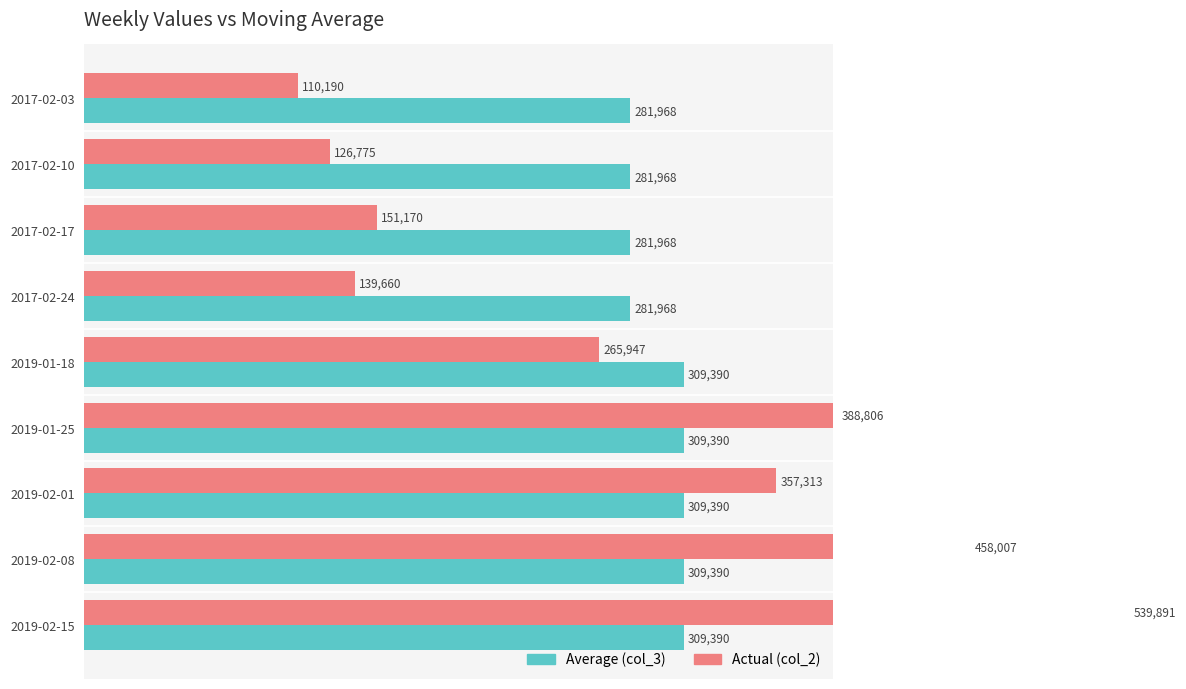

What is the highest value of the Average (col_3) series?

309389.6